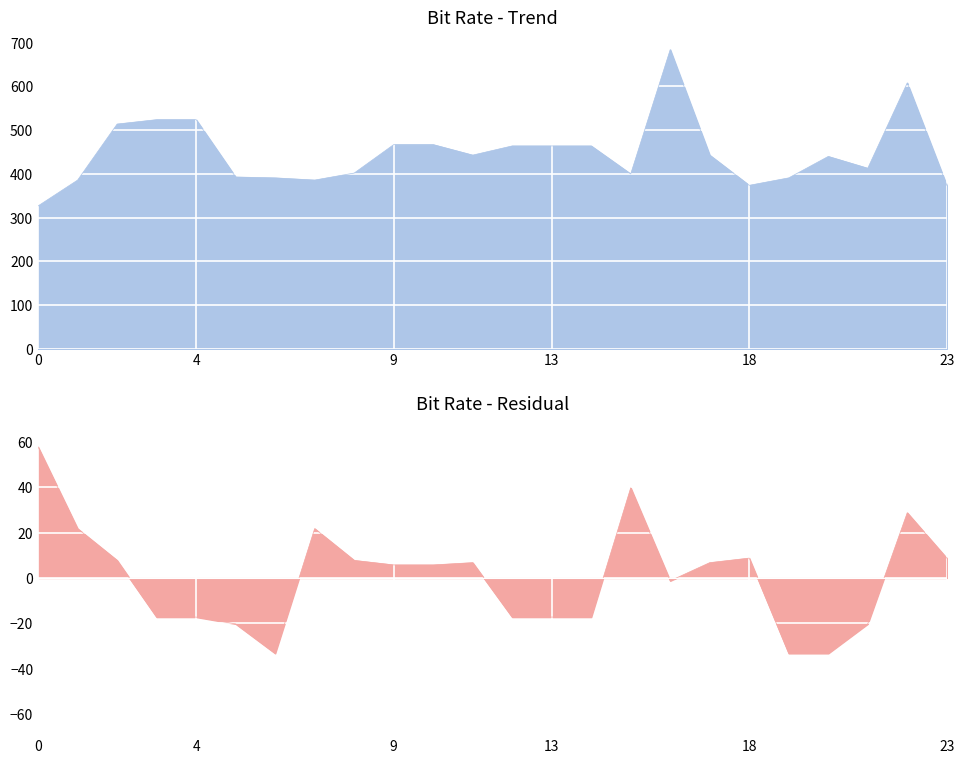

True or false: x and y intersect in this chart.

False